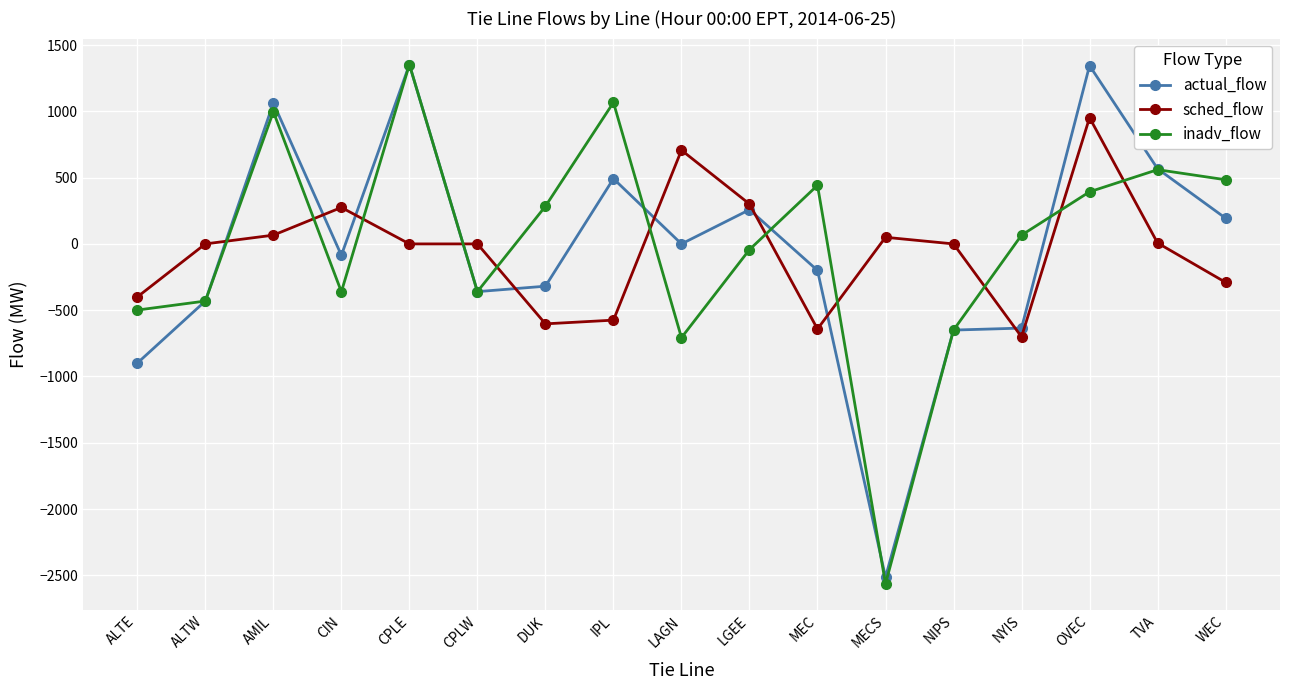

Does the chart display data point markers on the line(s)?

Yes